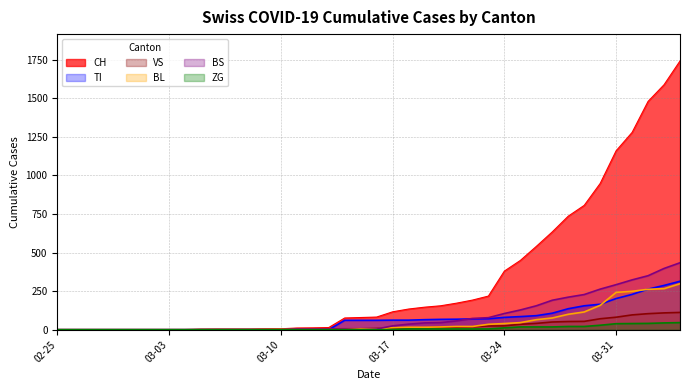

True or false: ZG has more than 0 interior local peaks.

False